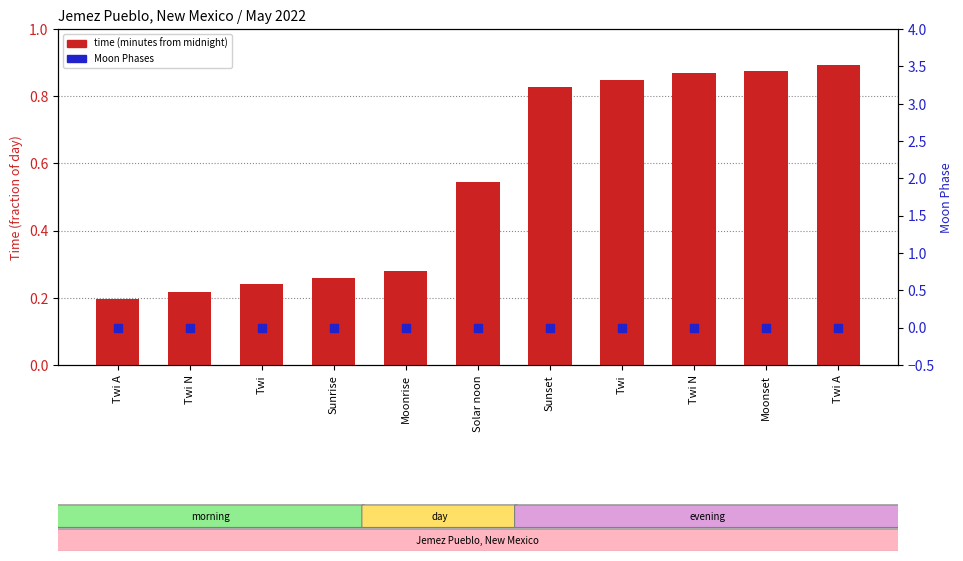

At how many categories does at least one series exceed 0?

11